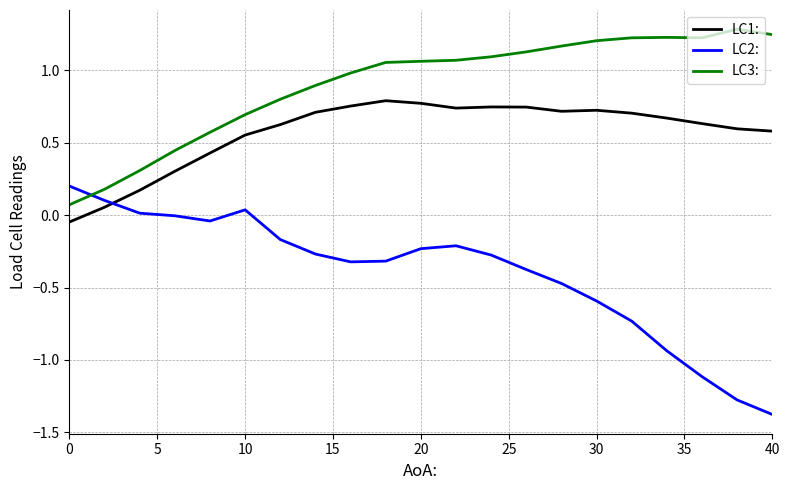

Rank the series by their maximum value, from lowest to highest.

LC2:, LC1:, LC3: